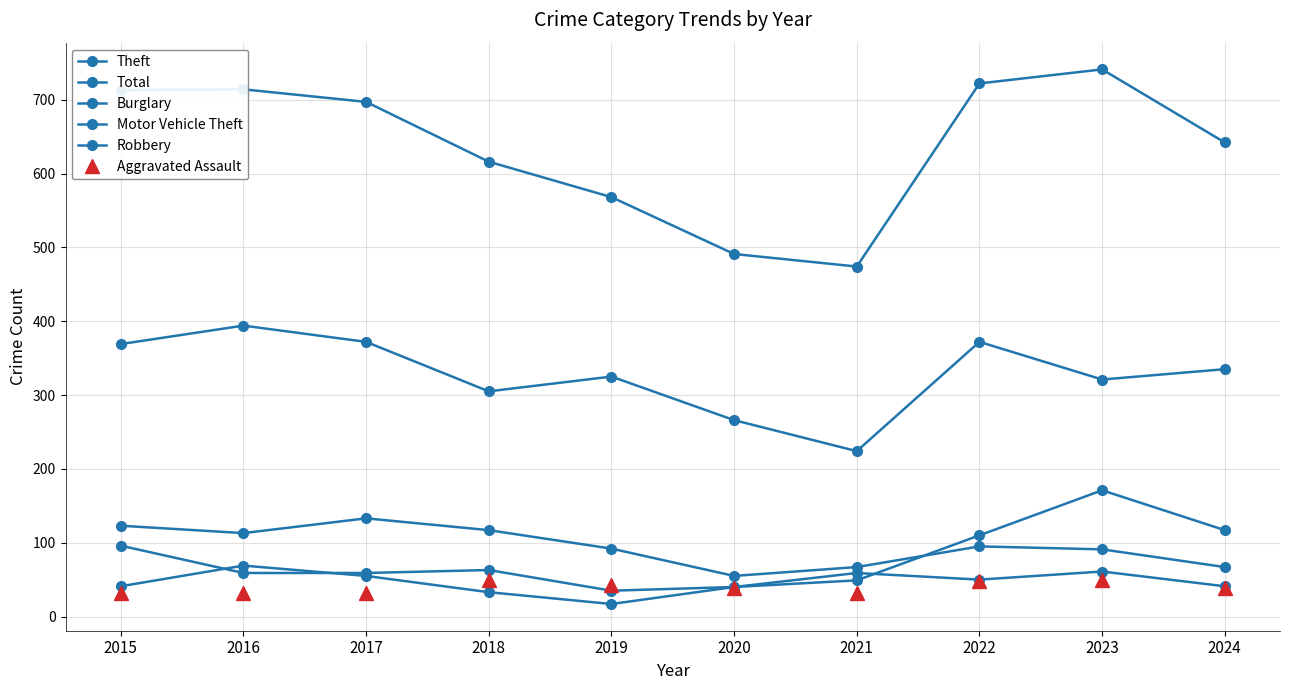

How many categories are shown in the chart?

10